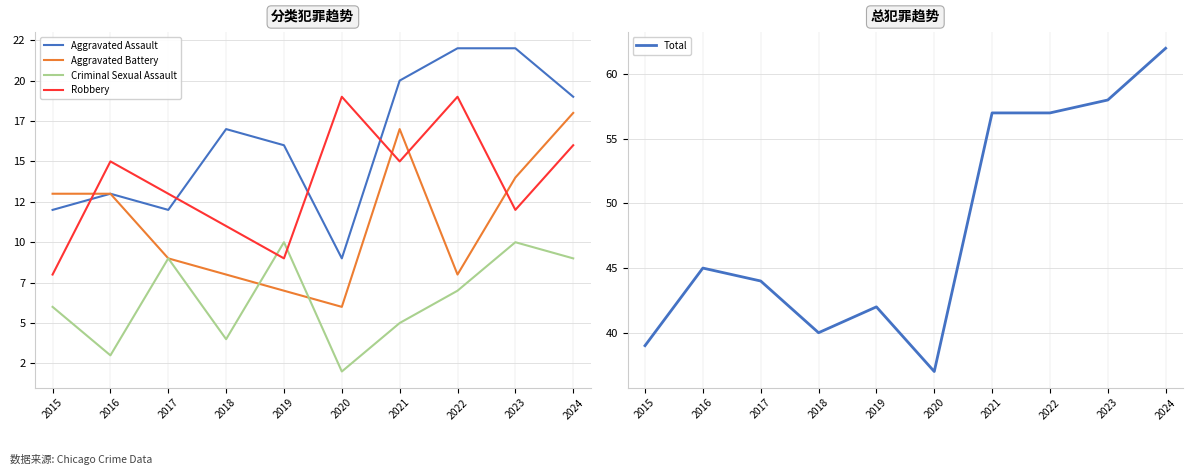

Where is the first local maximum for Total?

2016